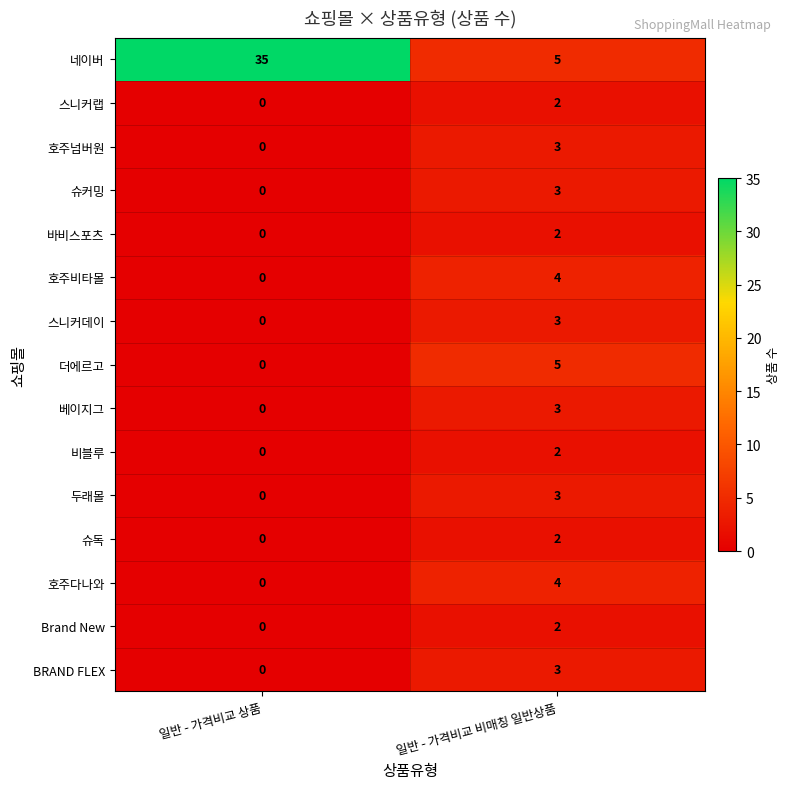

Rank the categories by Brand New value from lowest to highest.

일반 - 가격비교 상품, 일반 - 가격비교 비매칭 일반상품